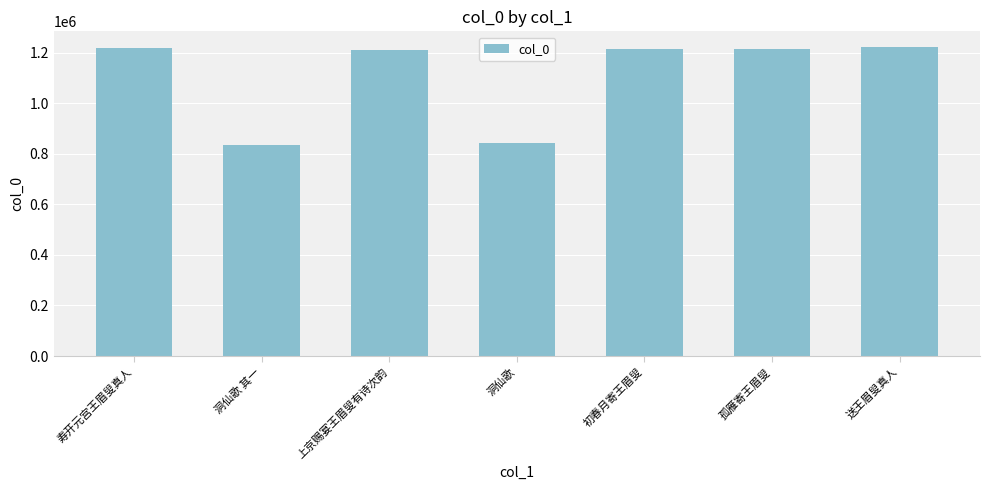

What value does the data have at 洞仙歌?

844169